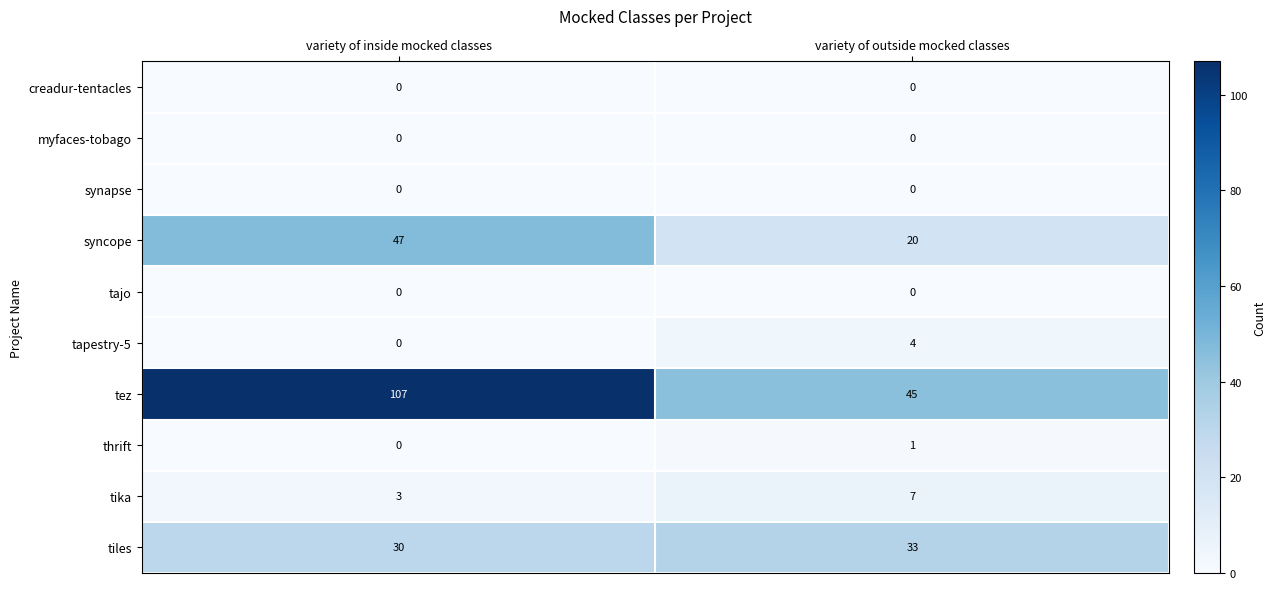

Which series has the largest range (max minus min)?

tez